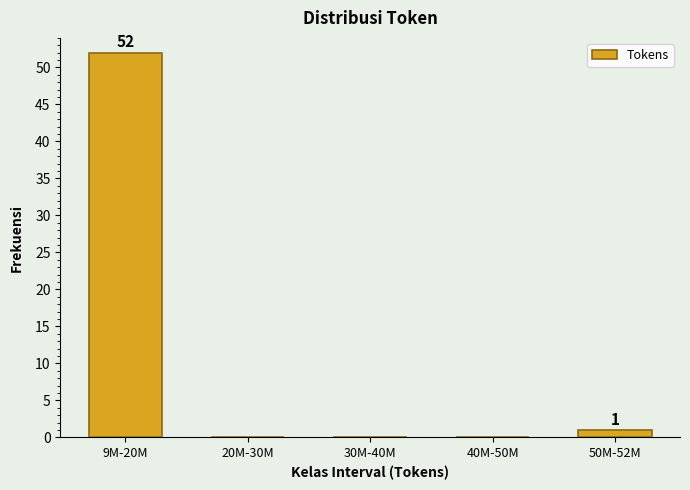

Reading left to right, list all the values displayed in this chart.

9M-20M=52	20M-30M=0	30M-40M=0	40M-50M=0	50M-52M=1